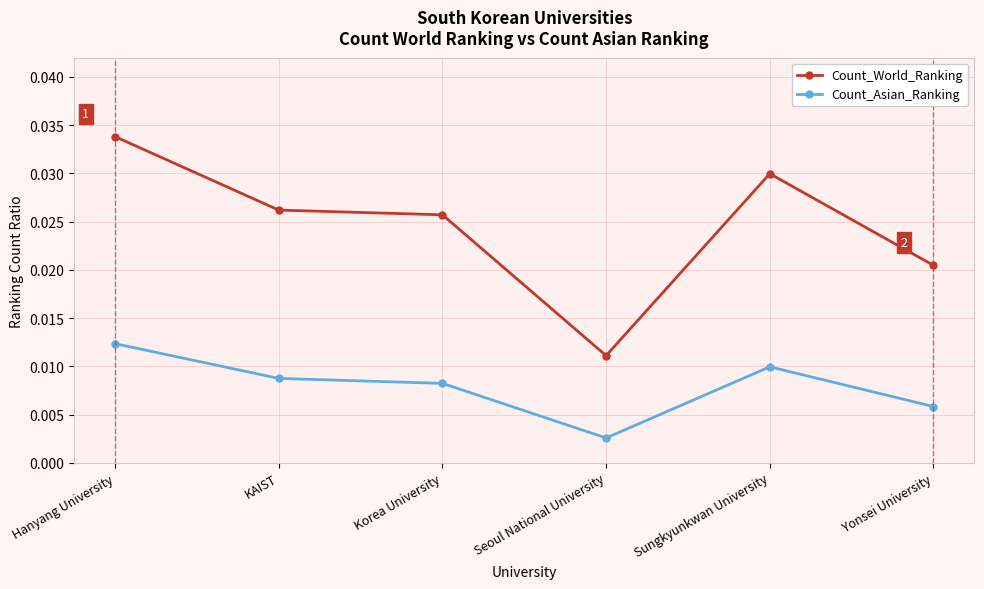

What is the label of the 6th point from the right?

Hanyang University